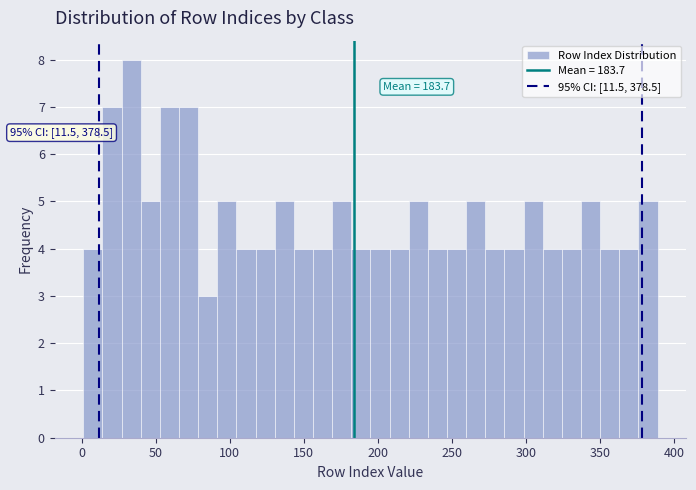

Read against the x-axis, roughly where is the centre of the tallest bar?

35